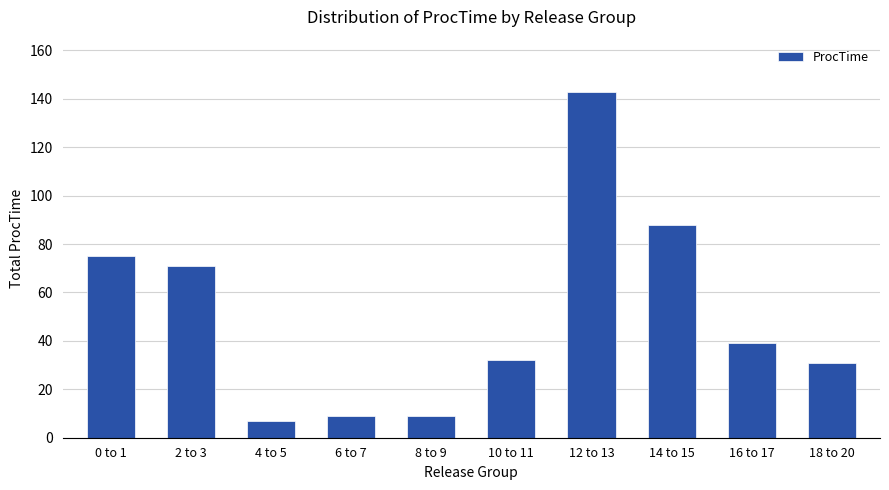

What is the ratio of the value at 8 to 9 to the value at 0 to 1?

0.1